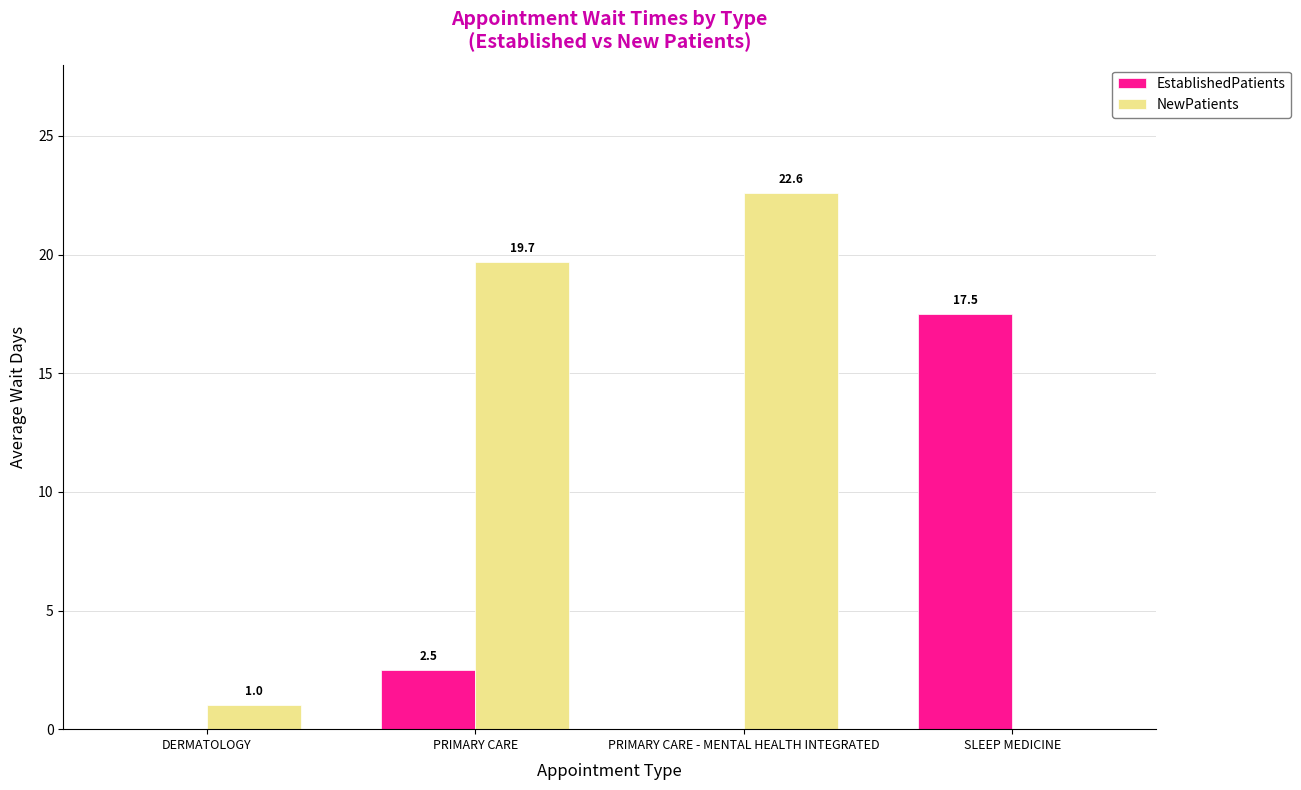

Which series has the widest spread of values?

NewPatients